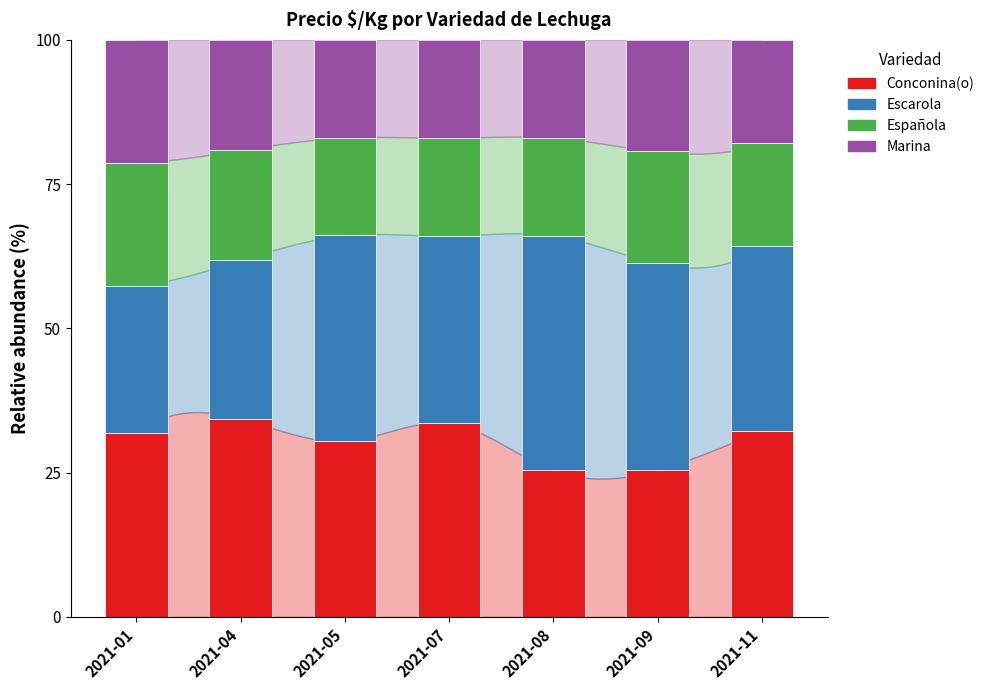

What is the minimum value for Conconina(o)?

25.4